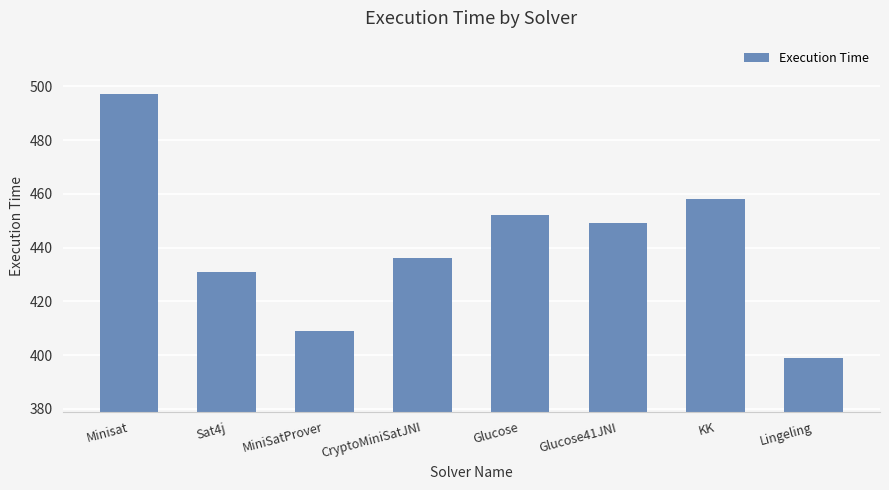

What is the greatest value displayed?

497